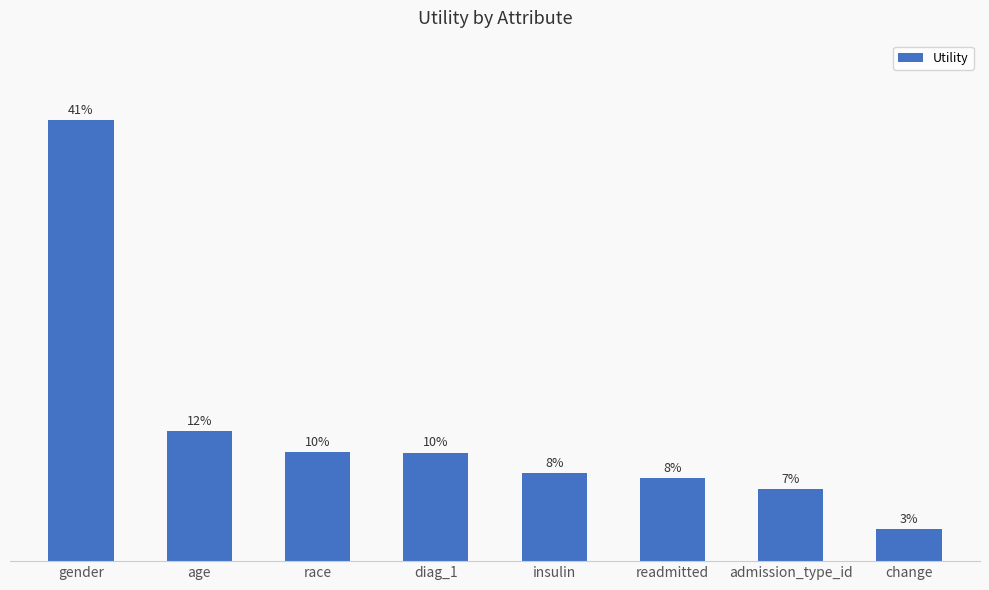

The value at readmitted is 0.3. True or false?

True